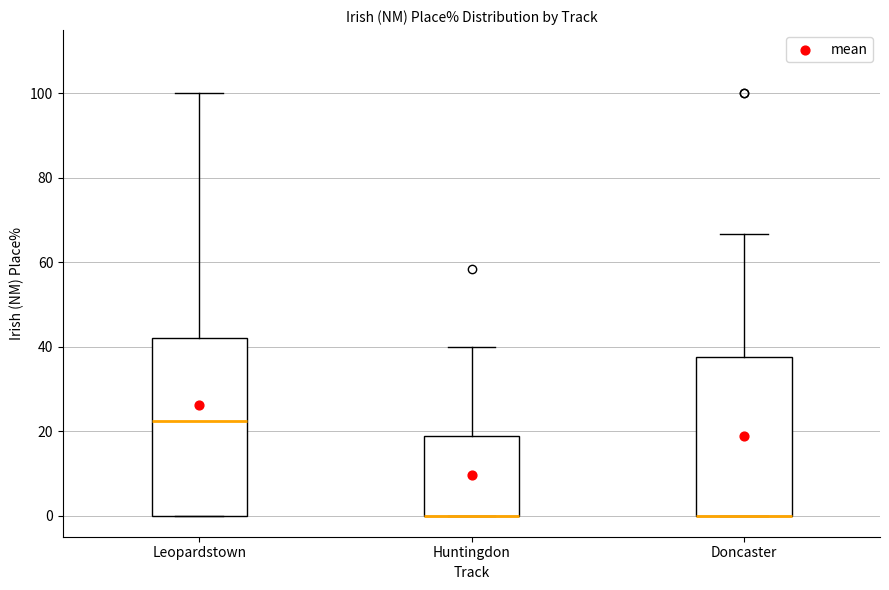

Where is the upper edge of the box for Huntingdon on the y-axis? The values are not printed on the chart, so give them approximately, as read against the axis.

18